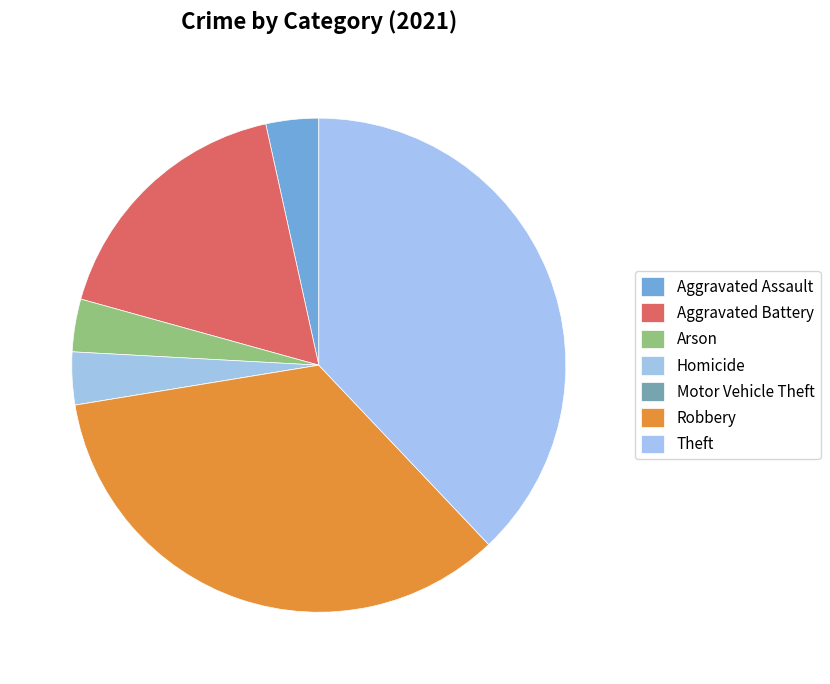

What is the ratio of the value at Theft to the value at Robbery?

1.1